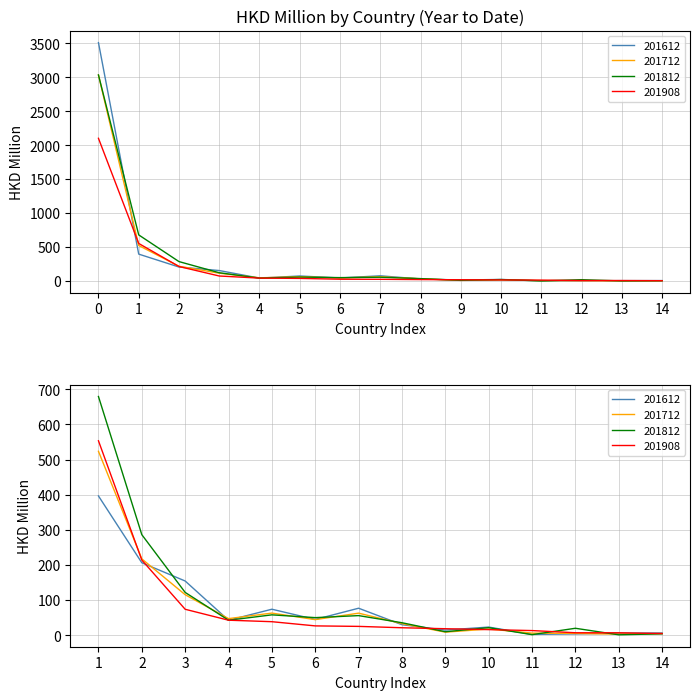

In 201612, how many points are lower than both neighbors (excluding endpoints)?

4